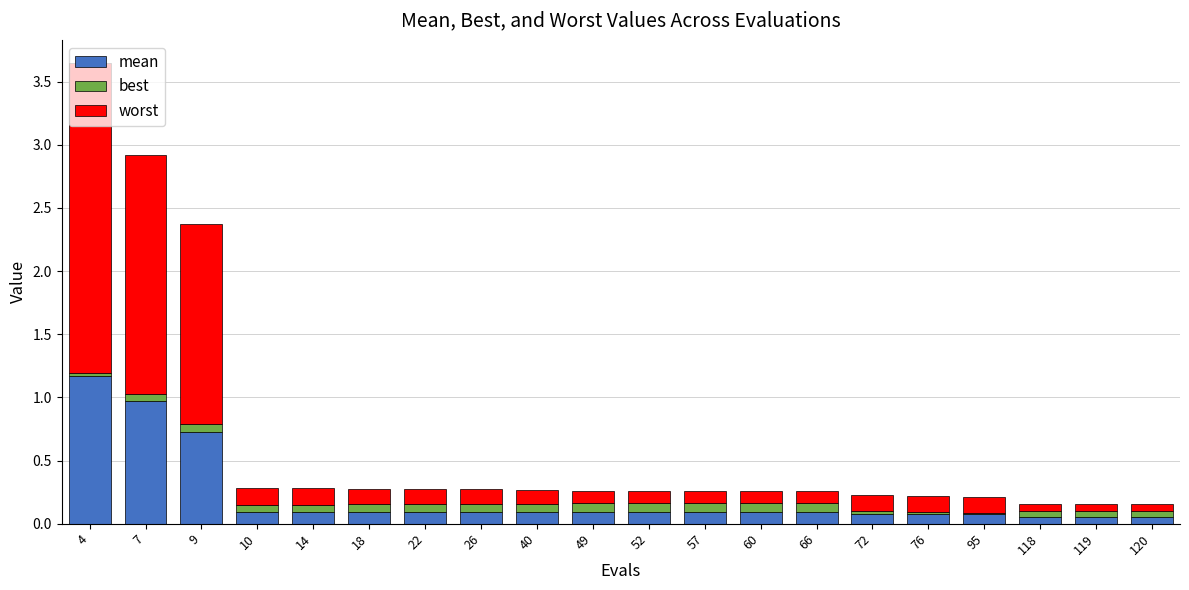

True or false: mean has a value of 1.0 at 7.

True